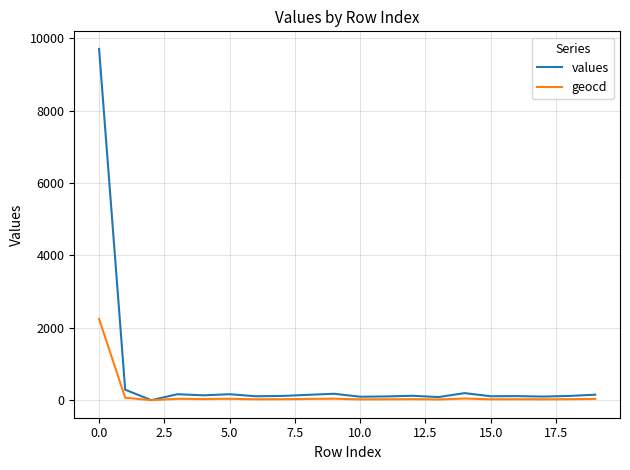

Which series has the largest range (max minus min)?

values